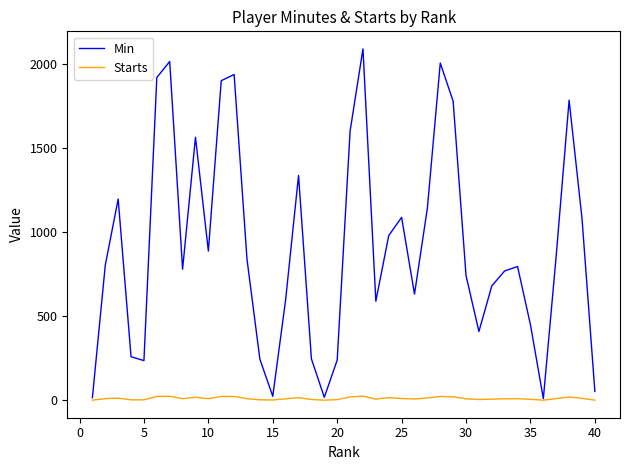

Which series has the largest total across all categories?

Min